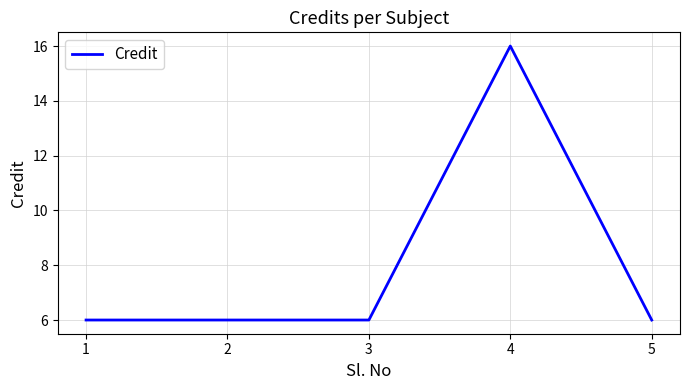

Reading left to right, list all the values displayed in this chart.

1=6	2=6	3=6	4=16	5=6